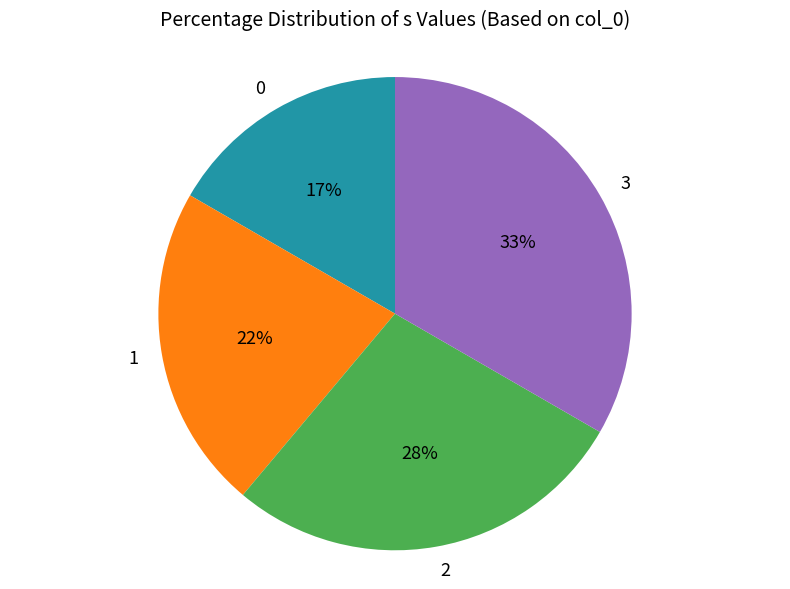

Rank the categories by value from highest to lowest.

3, 2, 1, 0